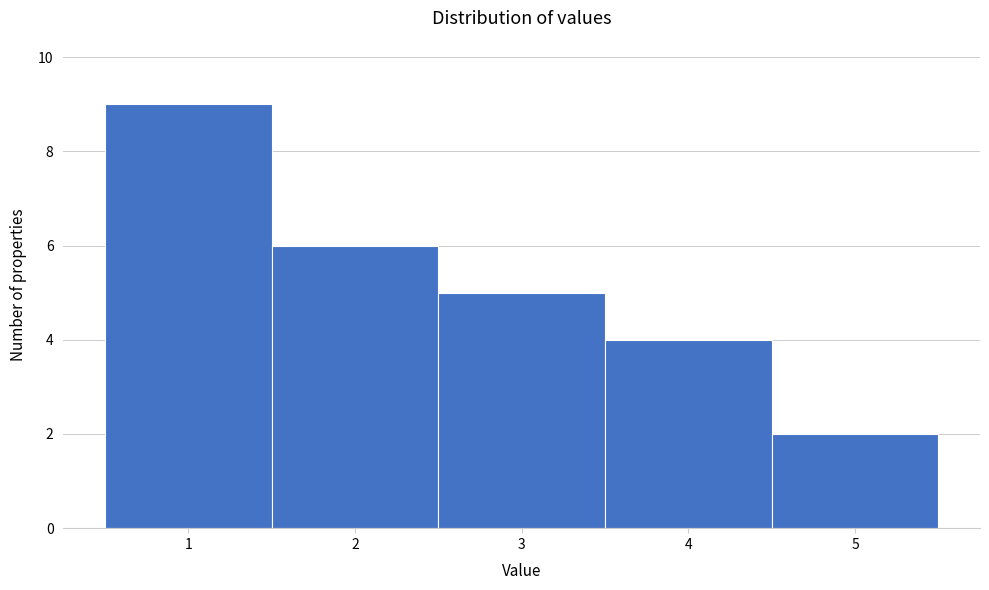

Reading left to right, transcribe this chart: for each bar, give the range it covers on the x-axis and its height. The values are not printed on the chart, so give them approximately, as read against the axis.

0.5 to 1.5: 9
1.5 to 2.5: 6
2.5 to 3.5: 5
3.5 to 4.5: 4
4.5 to 5.5: 2